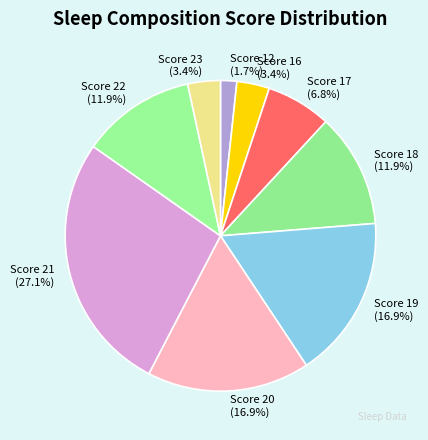

To the nearest percent, what is the difference between the largest and smallest slice percentages?

25%